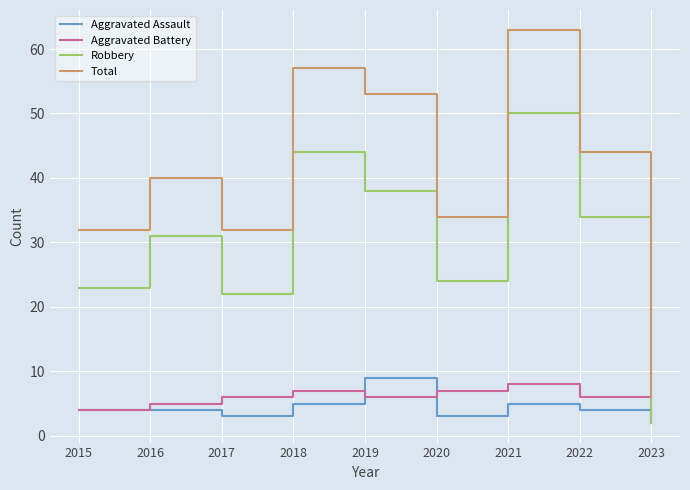

Between 2016 and 2020, which series saw the biggest shift?

Robbery